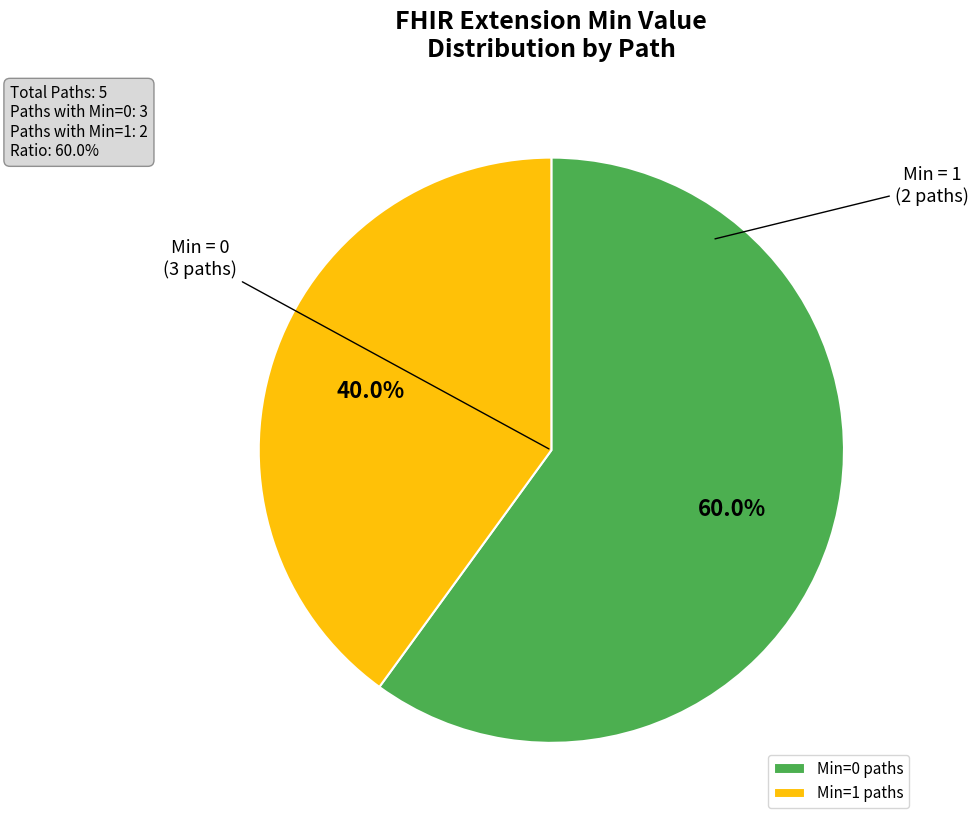

Does Min=0 paths represent more than half of the total?

Yes